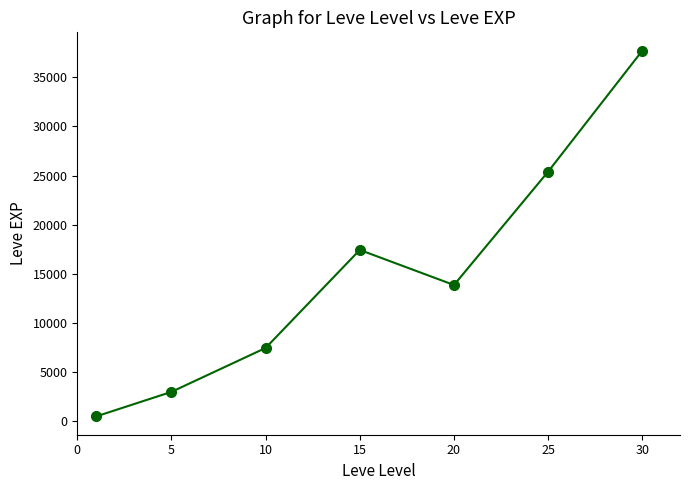

How many interior local peaks (higher than both neighbors) does the data have?

1